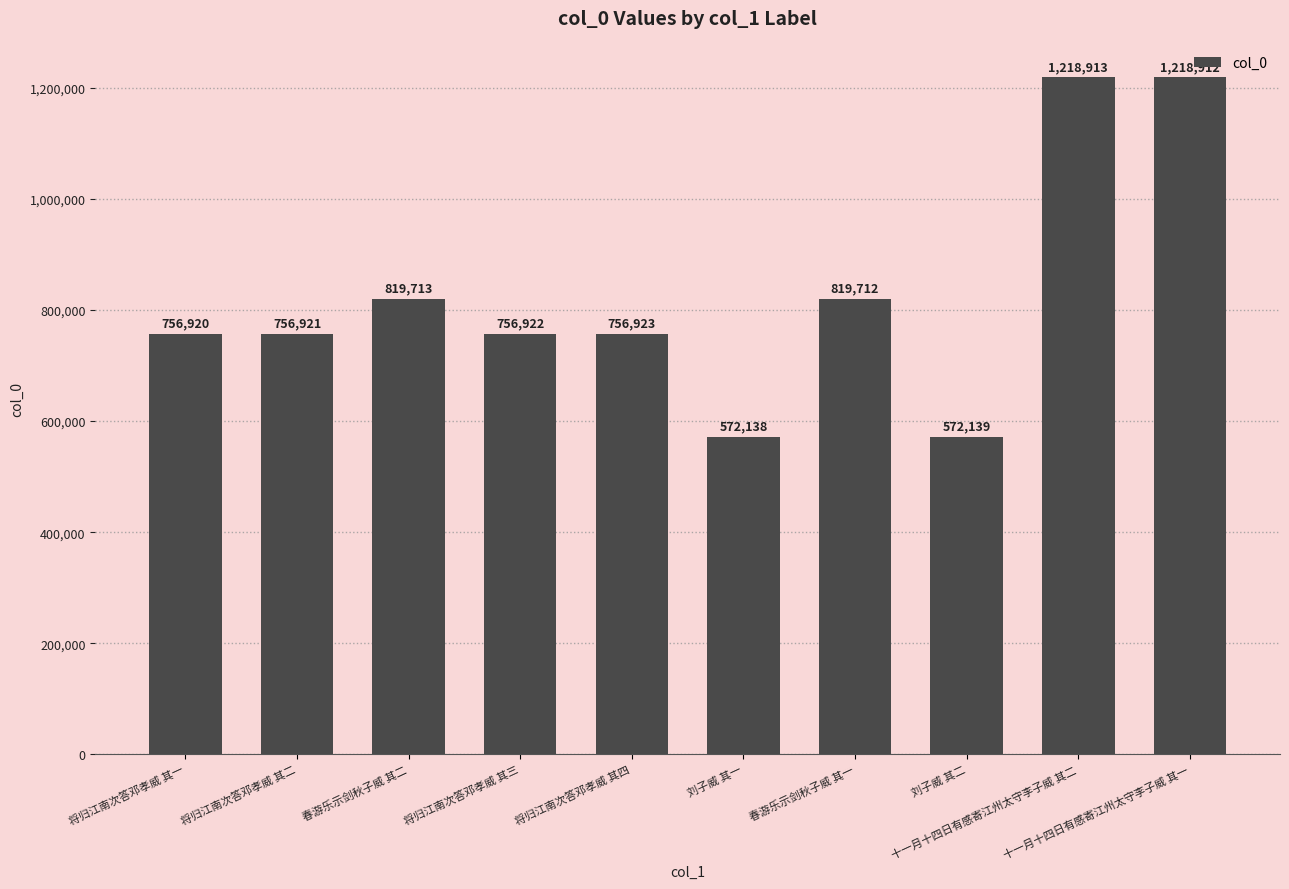

What is the ratio of the value at 将归江南次答邓孝威 其四 to the value at 将归江南次答邓孝威 其二?

1.0